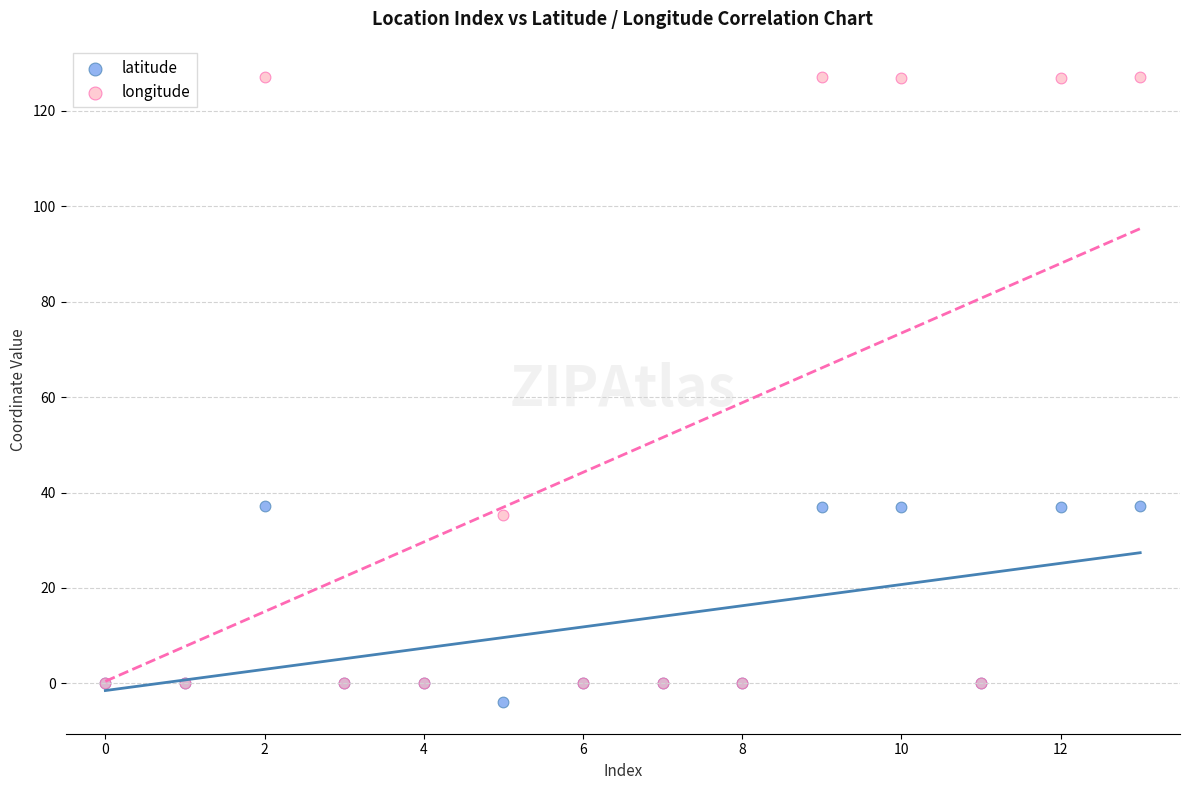

Which series contains the lowest Y value?

latitude